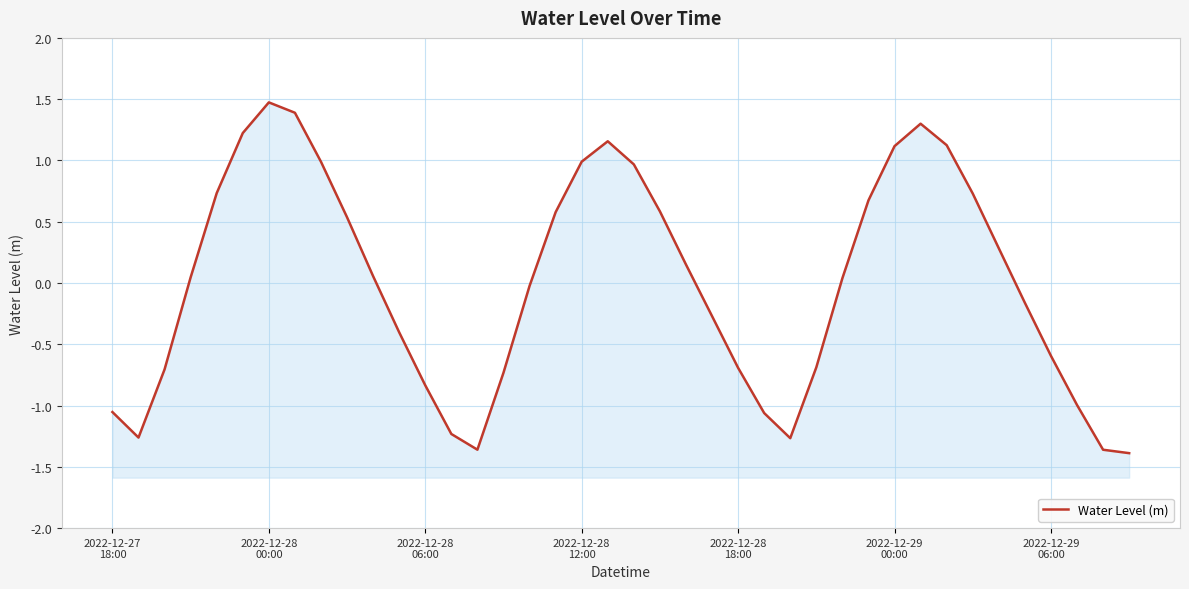

Between 2022-12-27
18:00 and 17, which is larger?

17